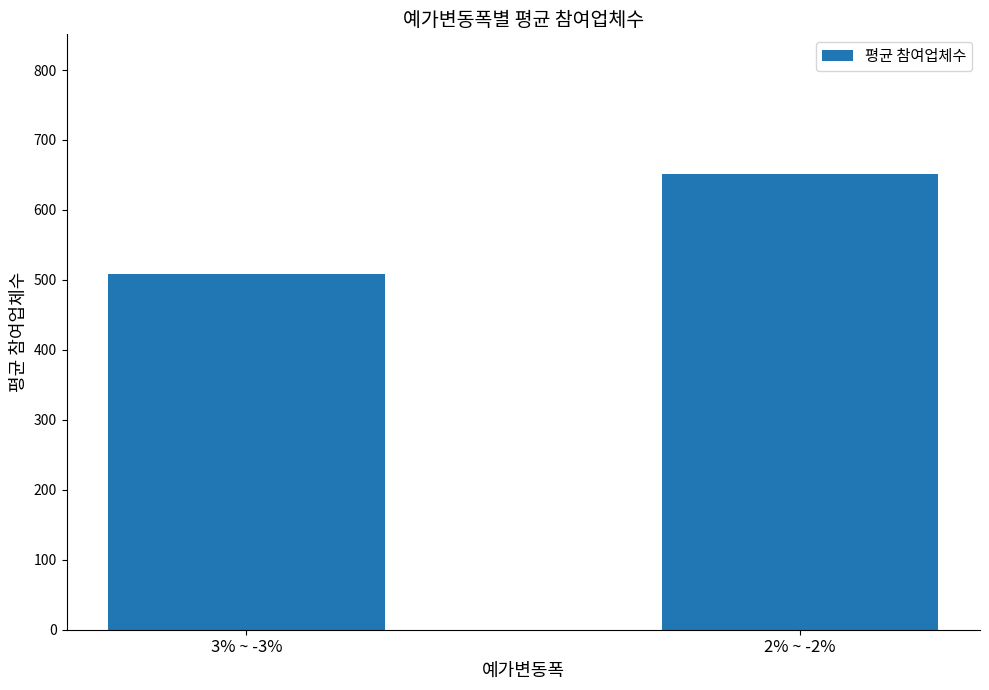

List the labels in order of value, largest first.

2% ~ -2%, 3% ~ -3%